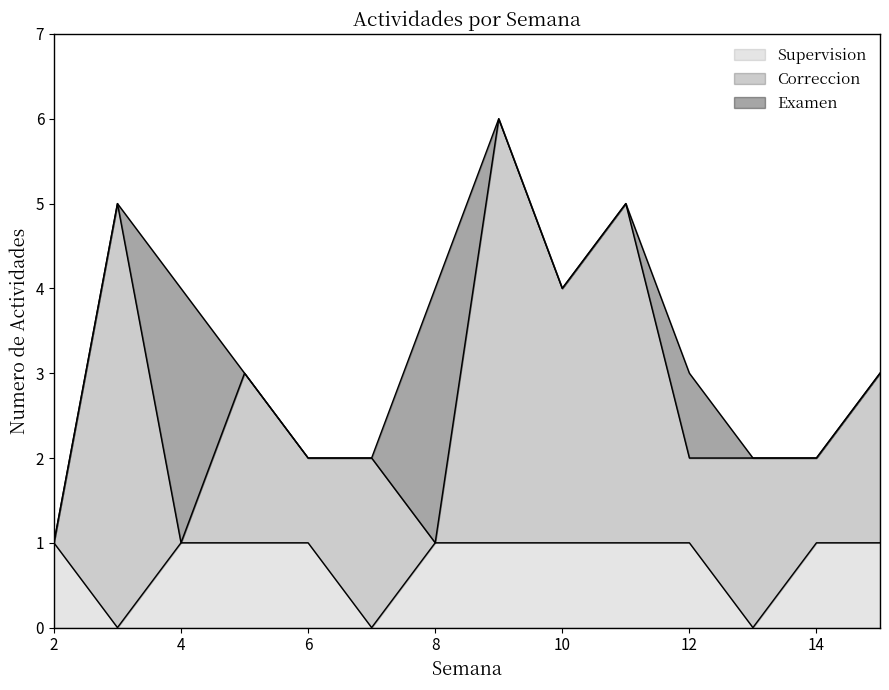

Rank the series by their maximum value, from lowest to highest.

Supervision, Examen, Correccion